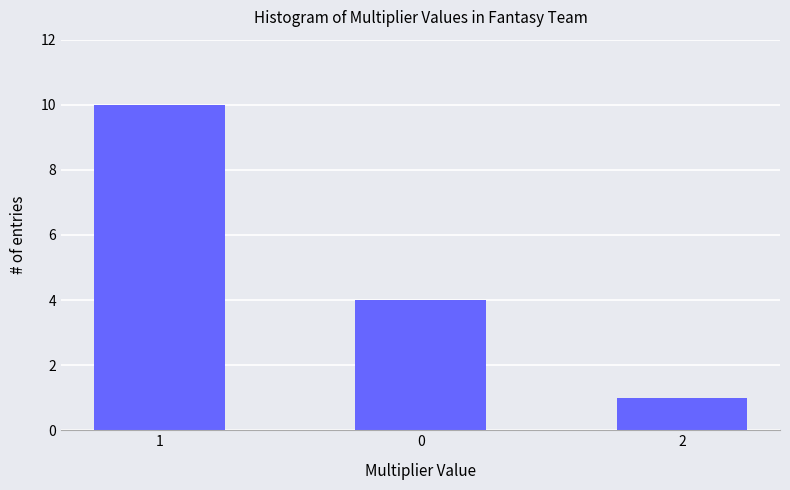

What is the smallest value displayed?

1